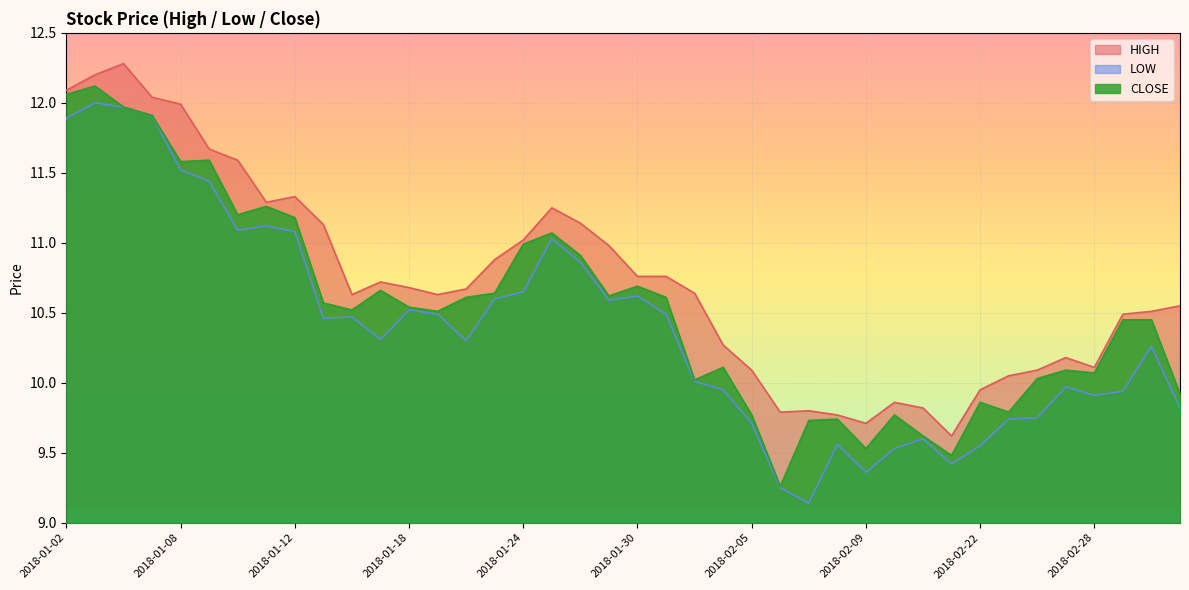

What is the sum of the LOW values at 2018-02-05 and 2018-02-14?

19.1